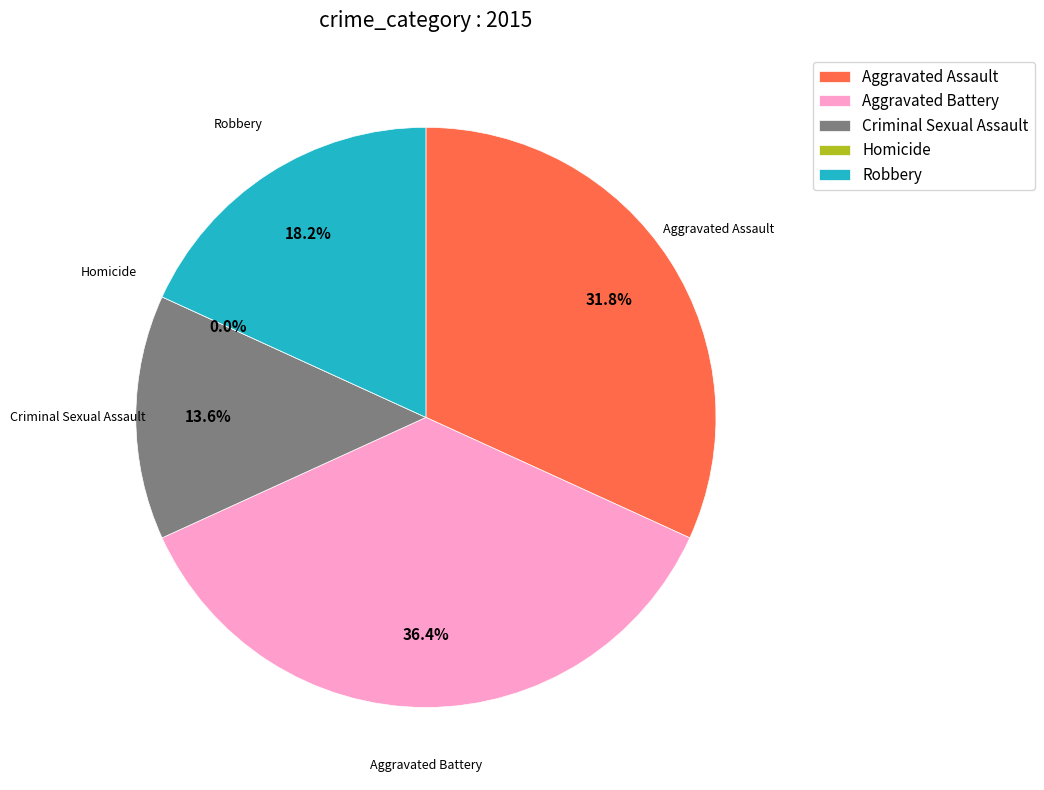

Do Criminal Sexual Assault and Homicide together represent more than half of the pie?

No